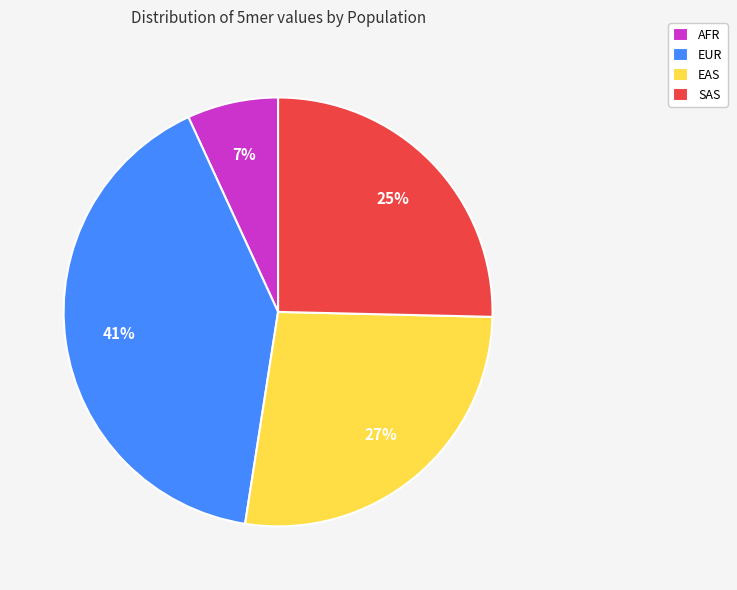

To the nearest percent, what is the difference between the SAS and AFR slice percentages?

18%